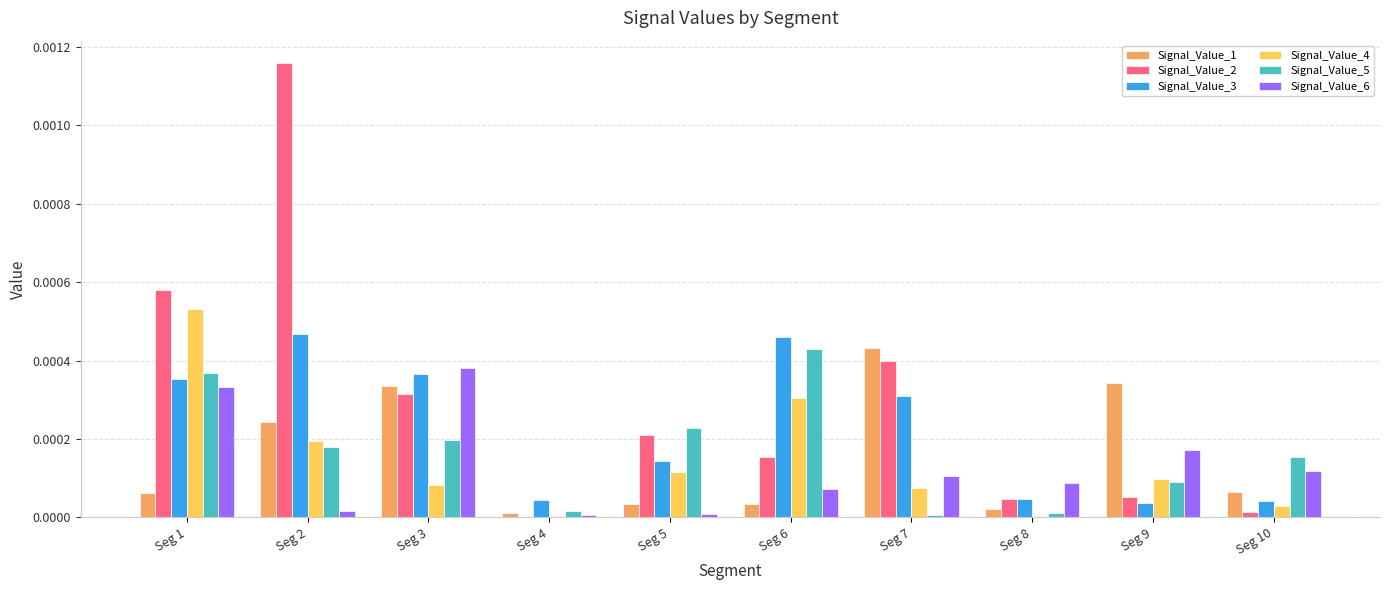

At which label does Signal_Value_2 reach its peak?

Seg 2